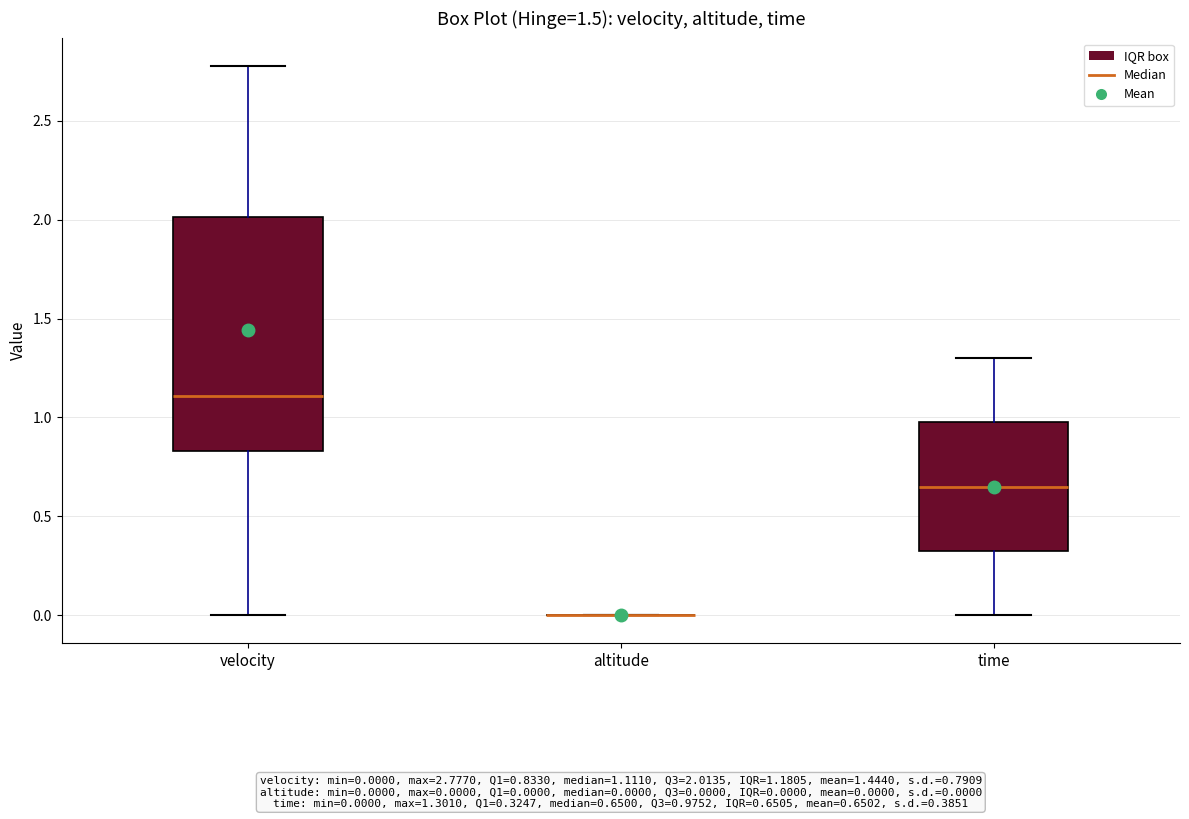

Which box is the tallest, from its lower edge to its upper edge?

velocity